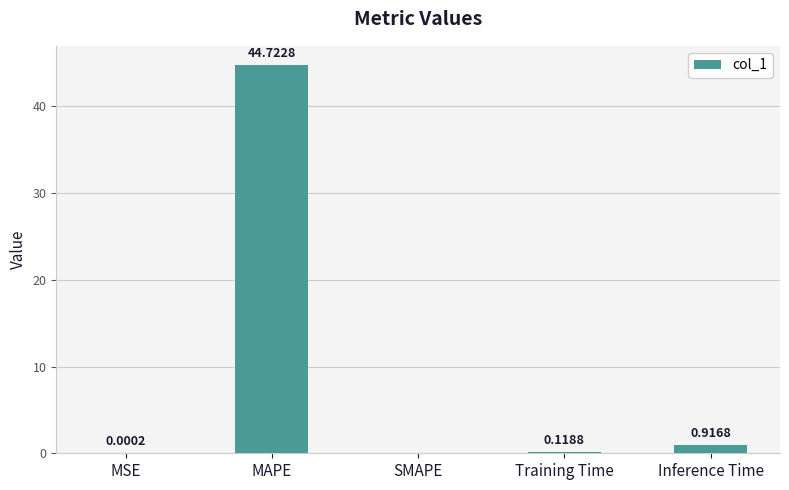

How many distinct data groups are displayed?

1